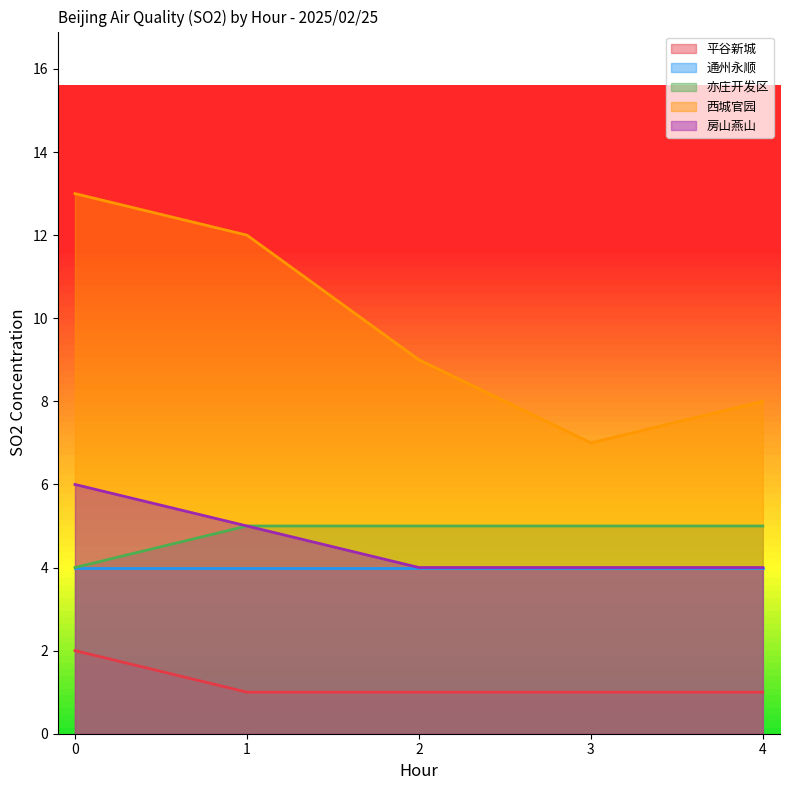

What is the difference between the second highest and minimum values in the 亦庄开发区 series?

1